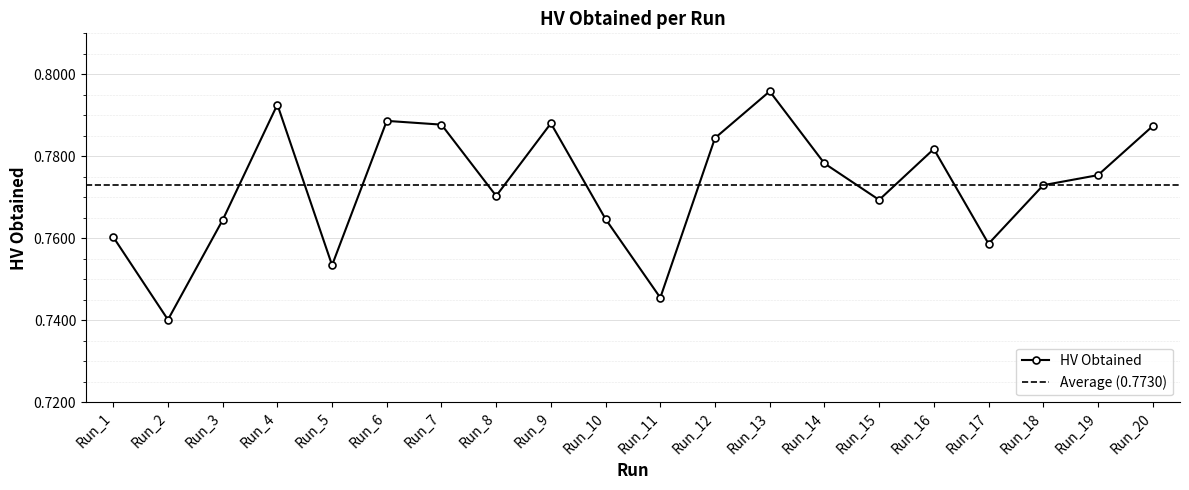

What is the maximum value shown in the chart?

0.8